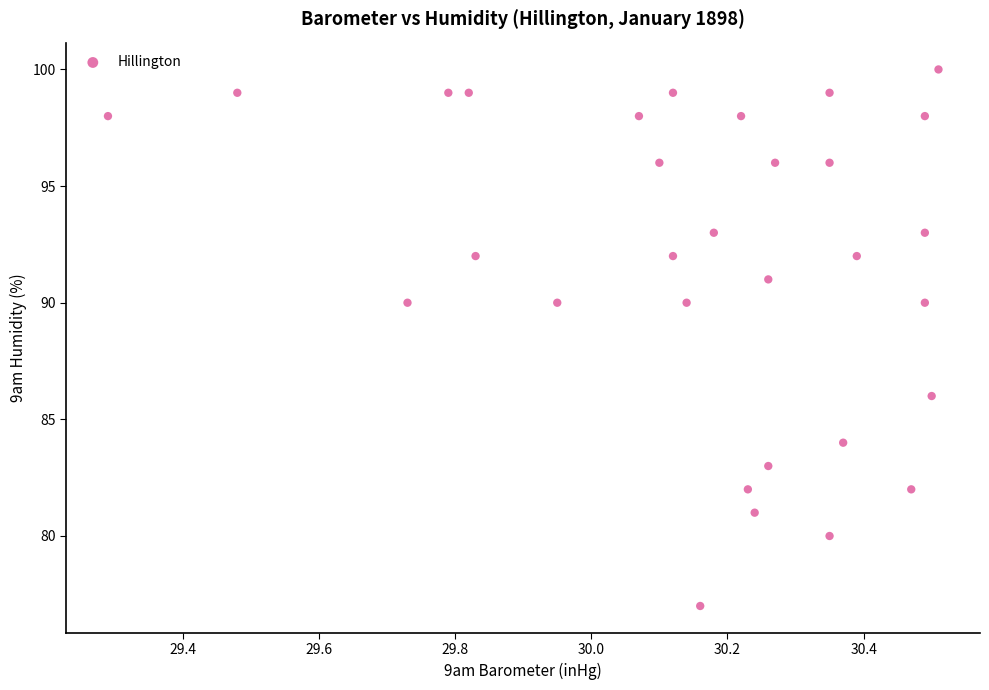

What is the range of Y values (max minus min)?

23